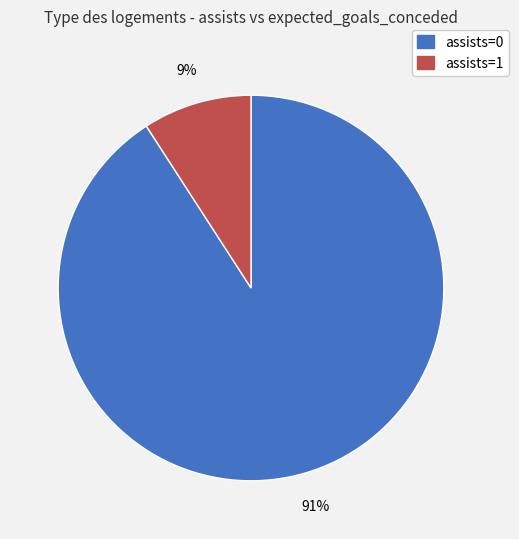

Combined, do assists=1 and assists=0 account for over 50%?

Yes